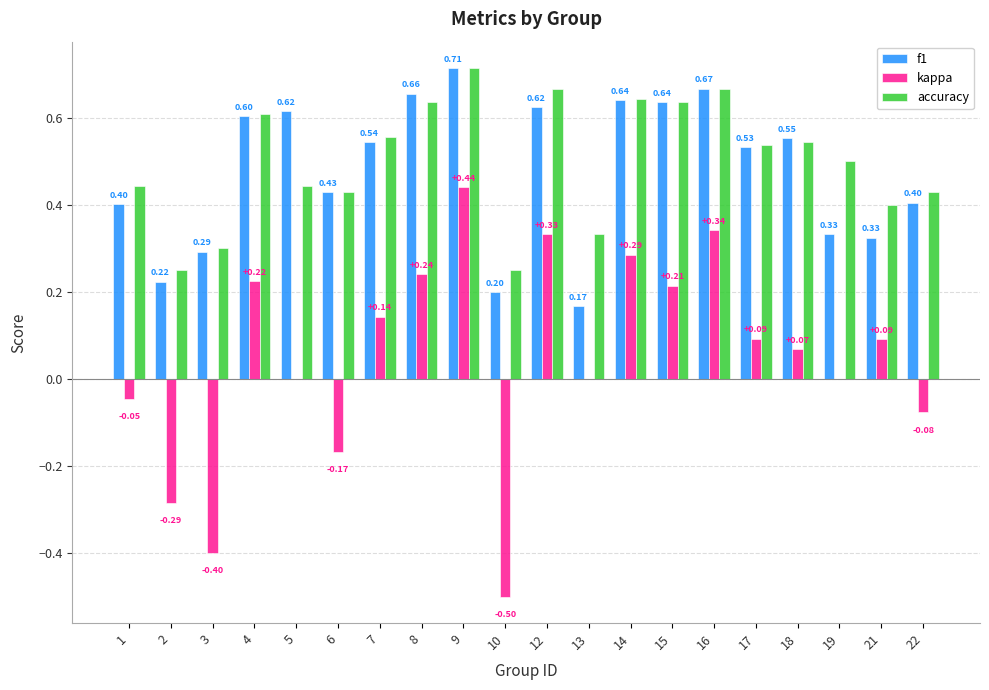

What is the sum of all accuracy values?

10.0